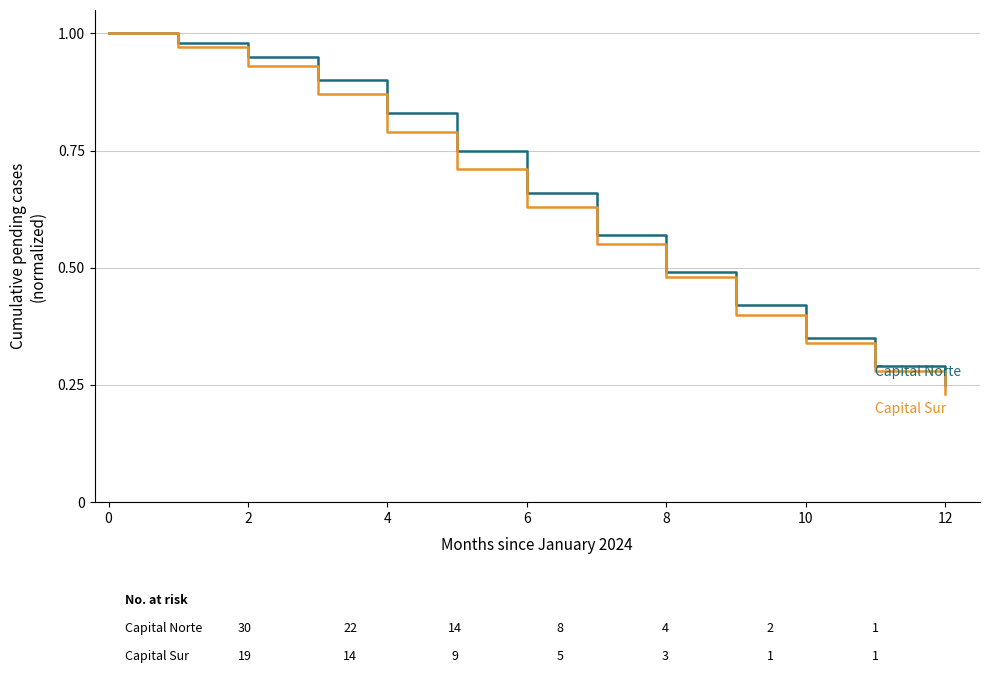

How many lines are shown in the chart?

2